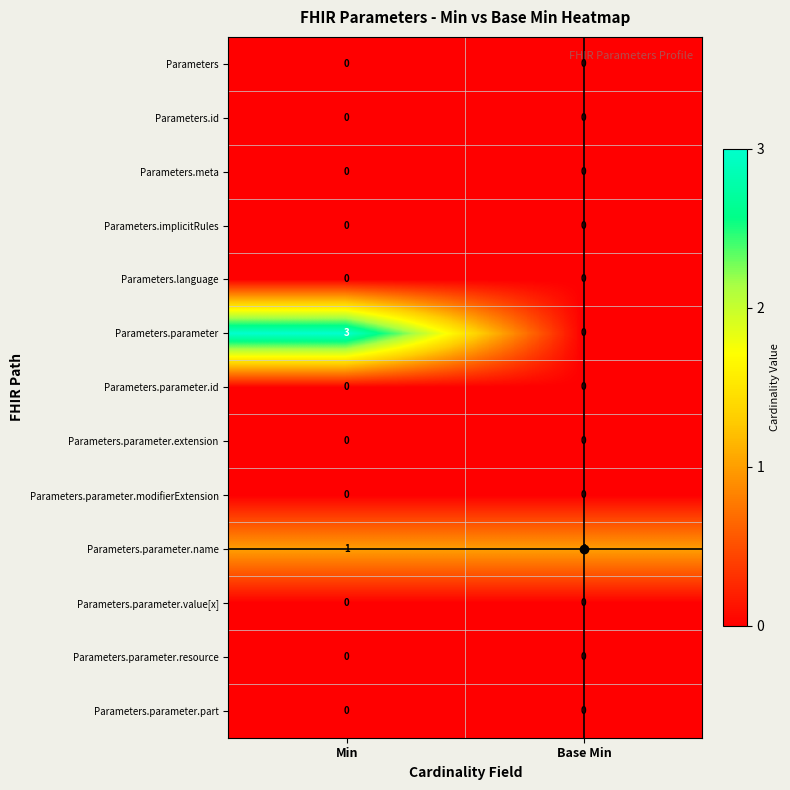

Which series has the largest total across all categories?

Parameters.parameter